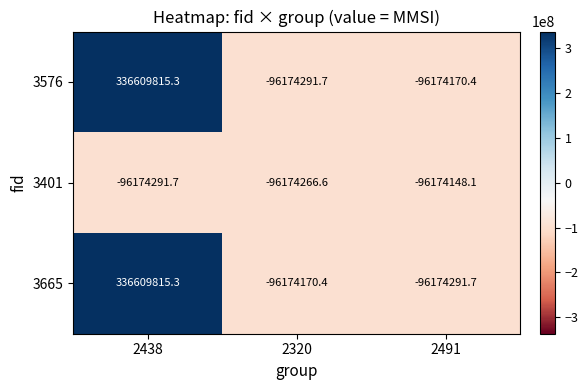

Reading left to right, what are all the values shown in this chart?

3576: 2438=336609815.3	2320=-96174291.7	2491=-96174170.4
3401: 2438=-96174291.7	2320=-96174266.6	2491=-96174148.1
3665: 2438=336609815.3	2320=-96174170.4	2491=-96174291.7